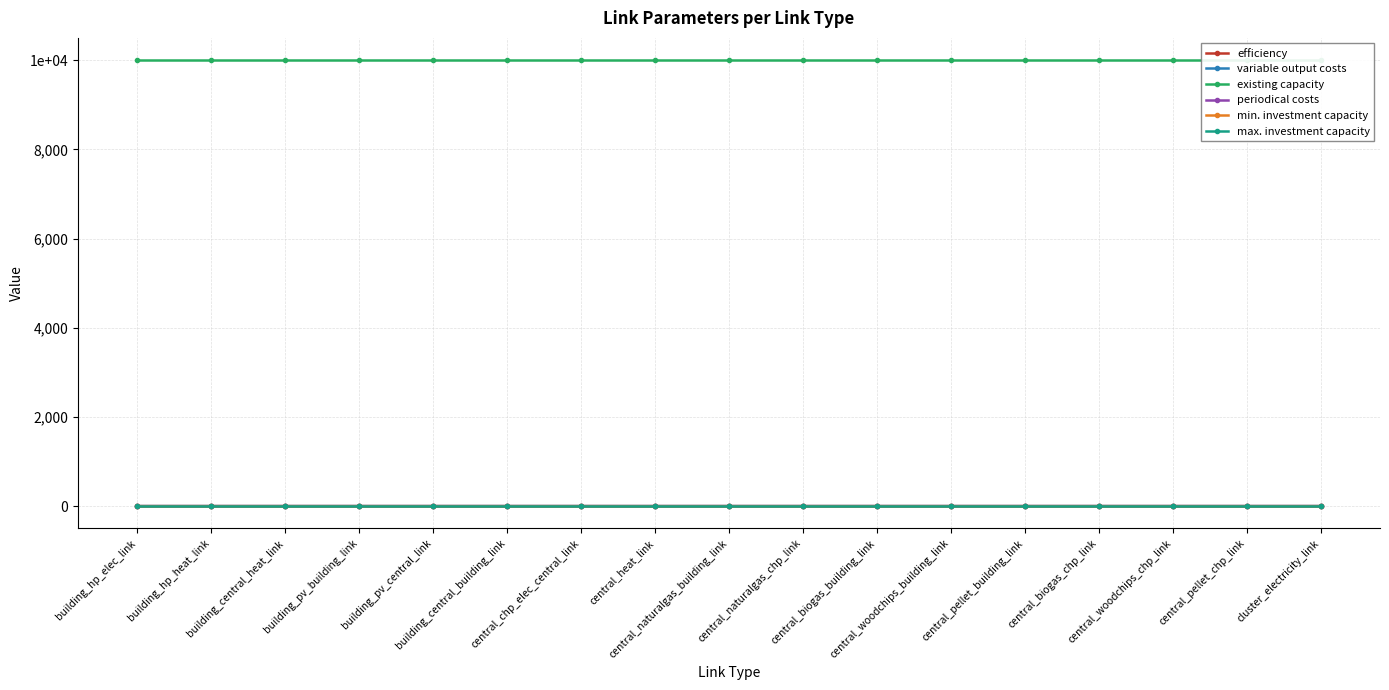

What is the label of the 4th point from the left?

building_pv_building_link